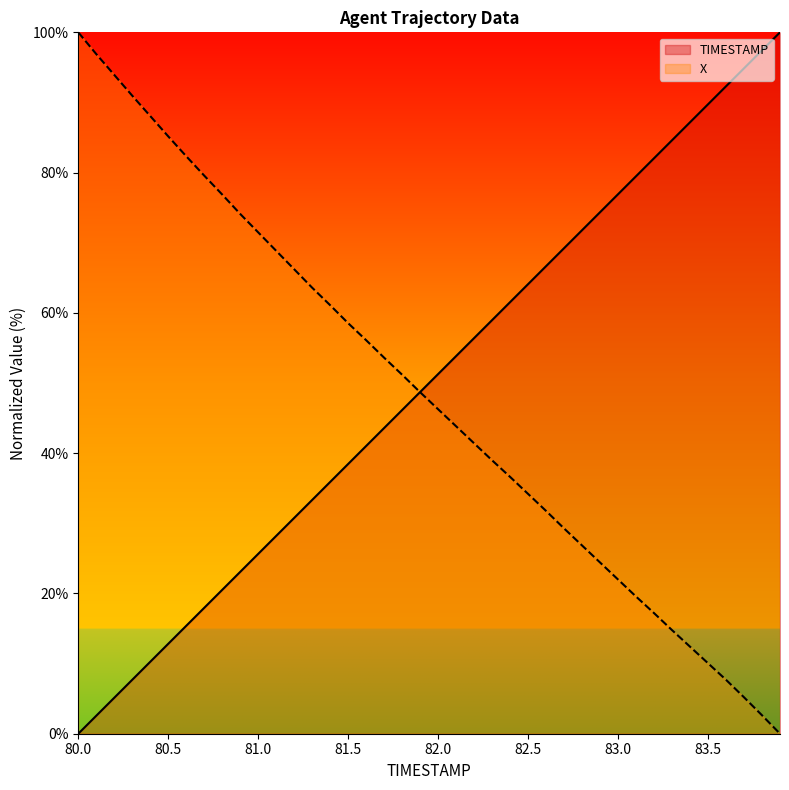

Rank the series at 82.2 from lowest to highest value.

X, TIMESTAMP